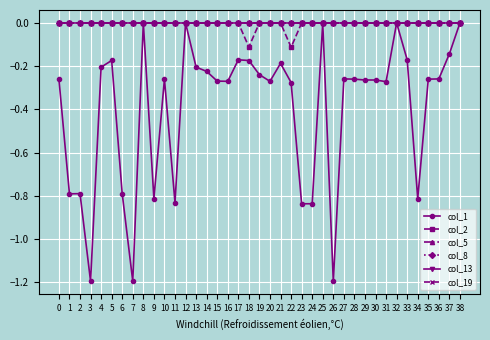

True or false: col_2 and col_1 cross at least once.

False